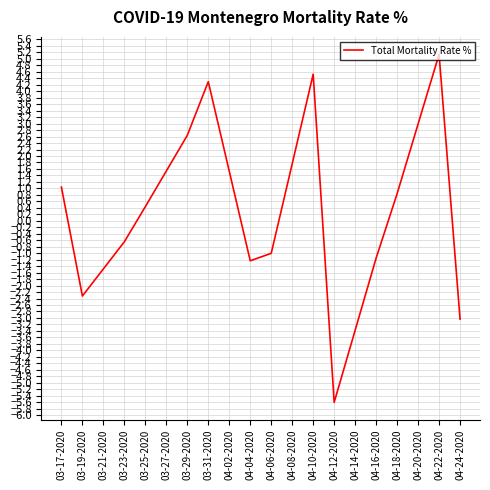

Which category has the highest value across all series?

04-22-2020